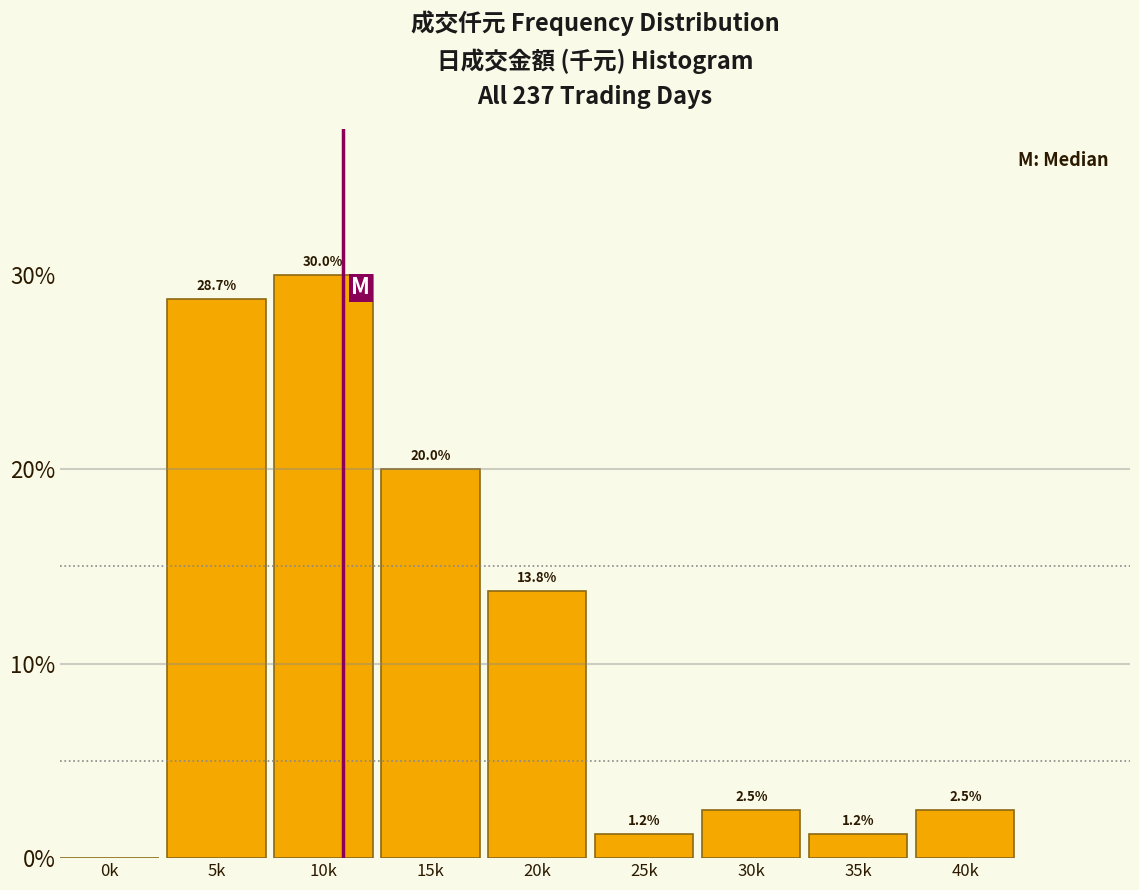

Where is the data nearest to the value 15?

20k